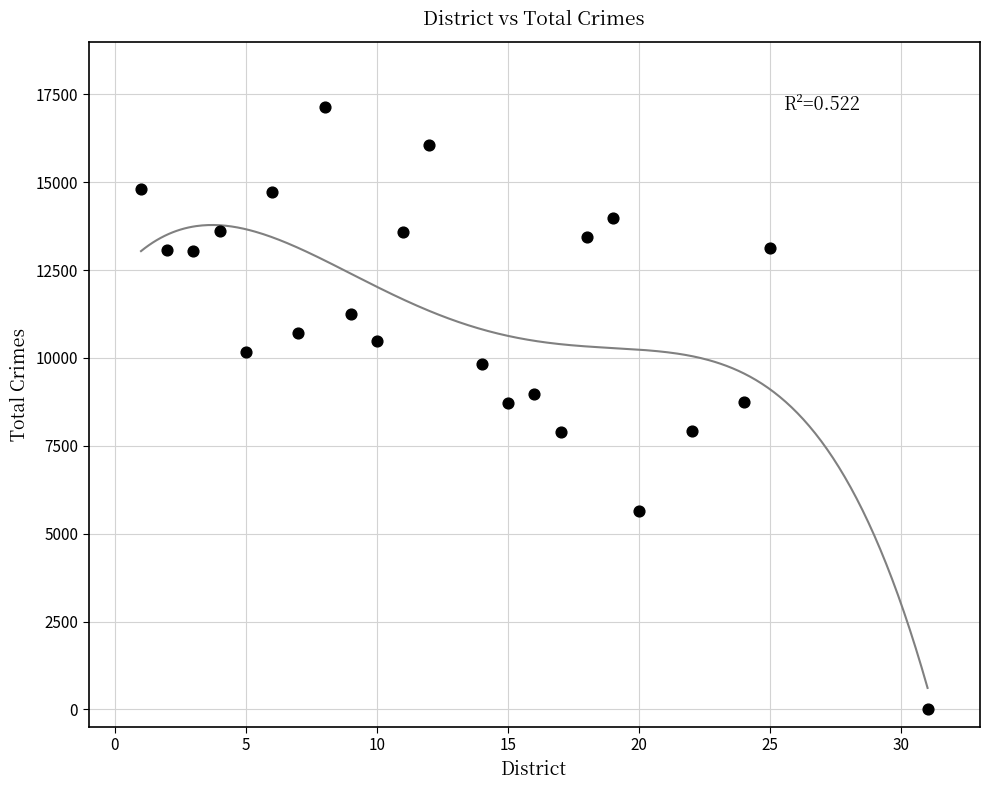

What is the range of Y values (max minus min)?

17142